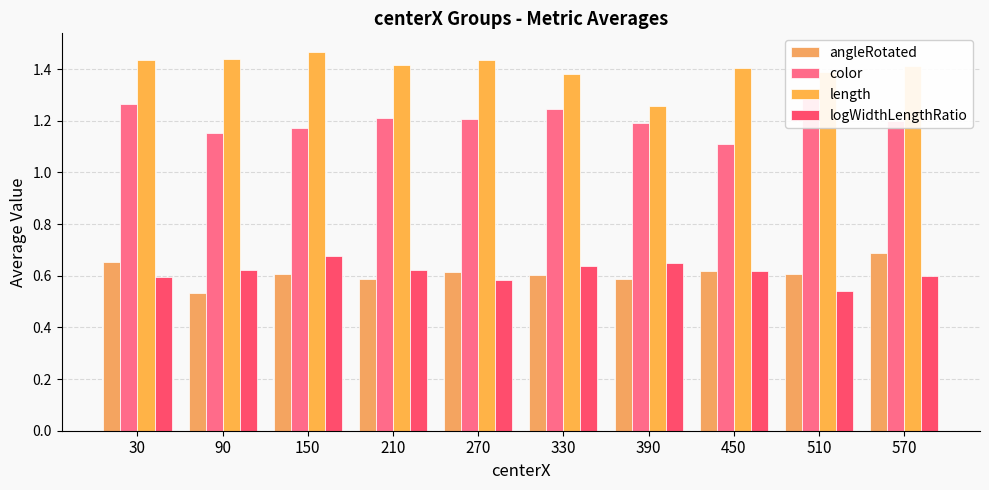

Which series changed the most between 90 and 570?

angleRotated